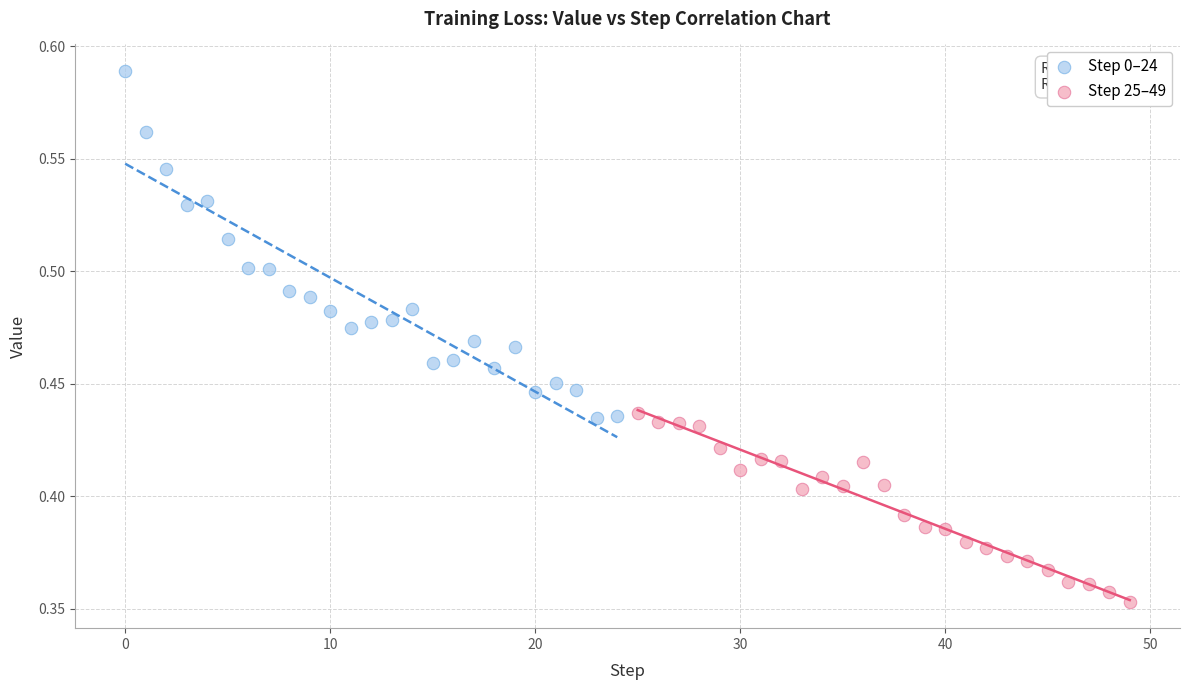

Which series has the widest spread of Y values?

Step 0–24